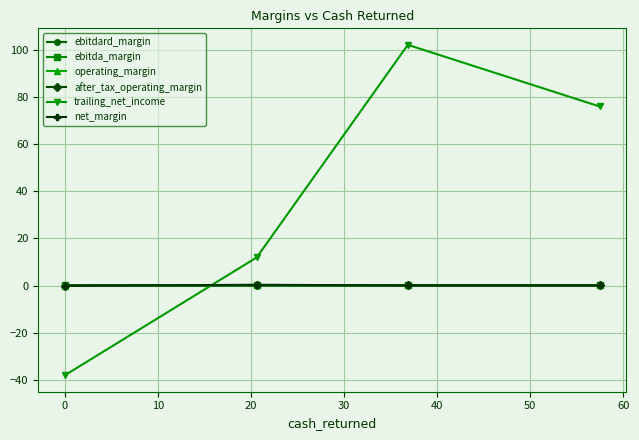

Which series has the widest spread of values?

trailing_net_income